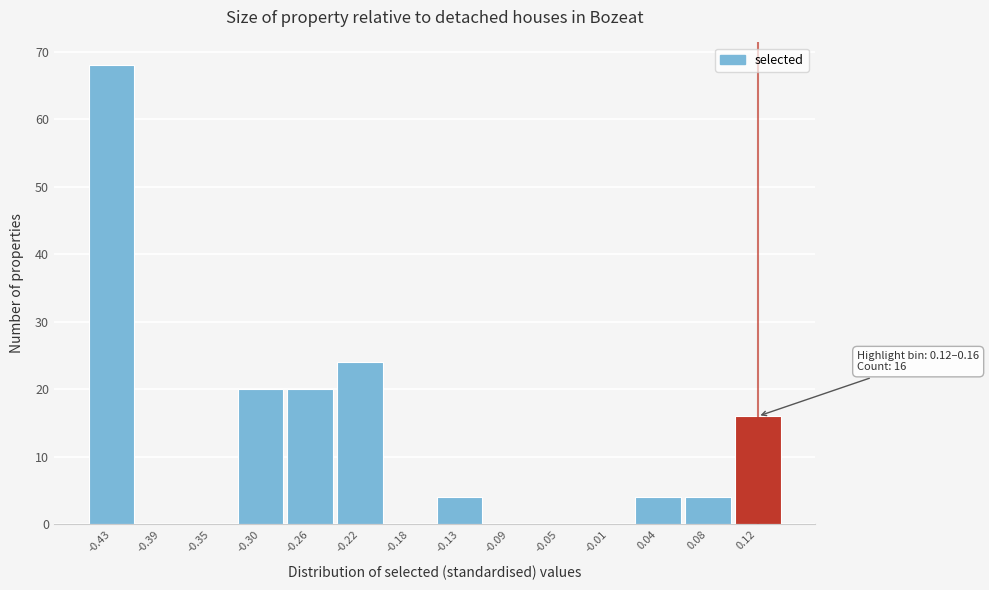

Reading left to right, list all the values displayed in this chart.

-0.43=68	-0.39=0	-0.35=0	-0.30=20	-0.26=20	-0.22=24	-0.18=0	-0.13=4	-0.09=0	-0.05=0	-0.01=0	0.04=4	0.08=4	0.12=16